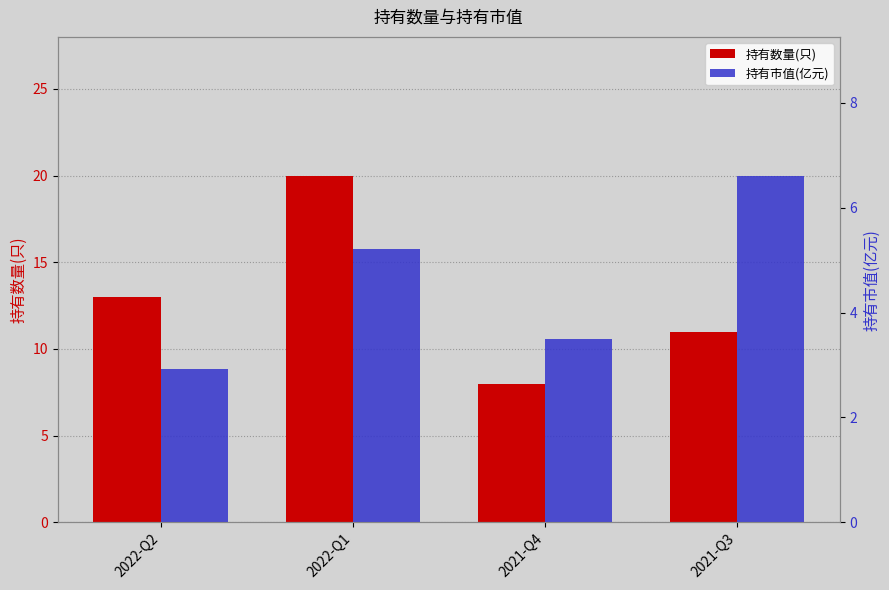

Is the value of 持有市值(亿元) at 2021-Q3 greater than the value of 持有数量(只) at 2021-Q3?

No